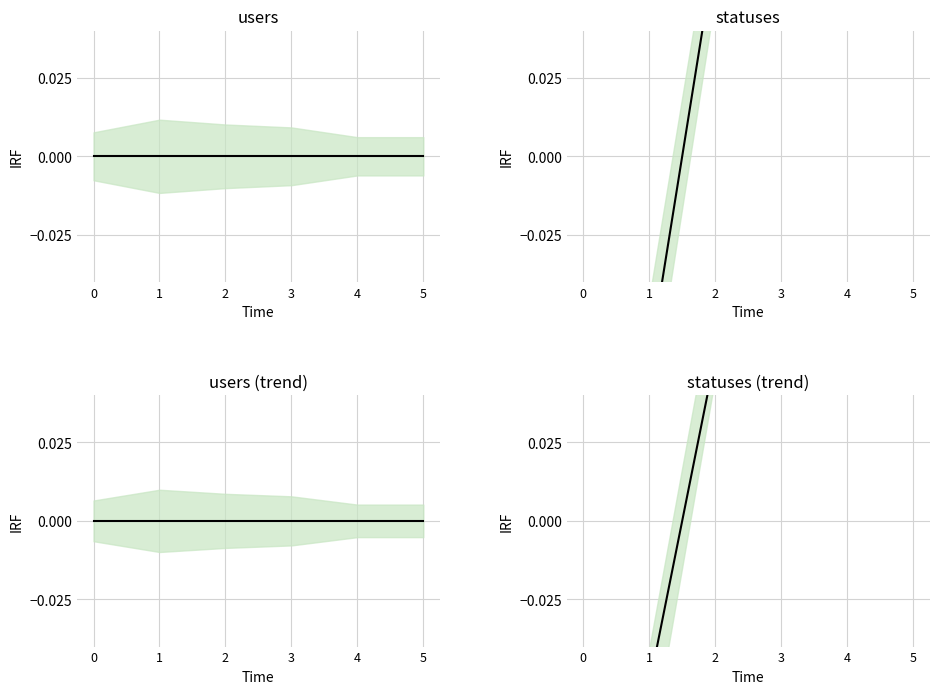

What is the lowest value of the statuses series?

-0.2